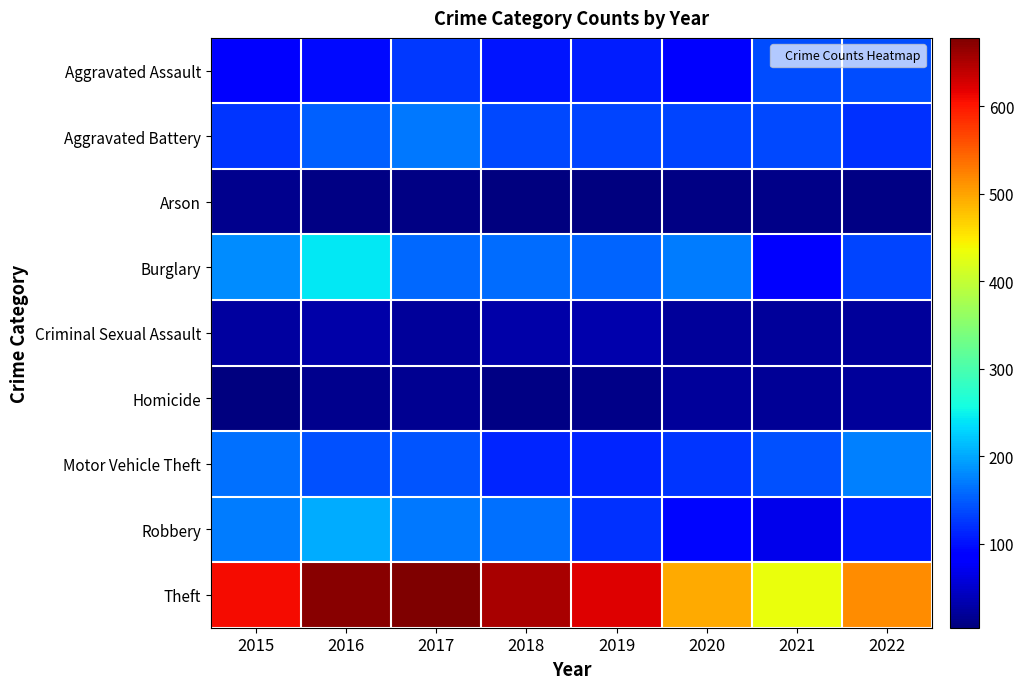

Reading left to right, list all the values displayed in this chart.

Aggravated Assault: 2015=85	2016=94	2017=127	2018=102	2019=109	2020=86	2021=140	2022=139
Aggravated Battery: 2015=124	2016=153	2017=169	2018=137	2019=134	2020=135	2021=137	2022=121
Arson: 2015=13	2016=8	2017=8	2018=5	2019=4	2020=7	2021=11	2022=7
Burglary: 2015=181	2016=241	2017=158	2018=160	2019=155	2020=171	2021=84	2022=134
Criminal Sexual Assault: 2015=25	2016=29	2017=20	2018=28	2019=32	2020=22	2021=20	2022=22
Homicide: 2015=5	2016=14	2017=17	2018=8	2019=11	2020=21	2021=18	2022=21
Motor Vehicle Theft: 2015=164	2016=142	2017=145	2018=113	2019=113	2020=123	2021=143	2022=174
Robbery: 2015=170	2016=202	2017=168	2018=162	2019=120	2020=92	2021=68	2022=105
Theft: 2015=609	2016=672	2017=678	2018=653	2019=621	2020=496	2021=433	2022=517